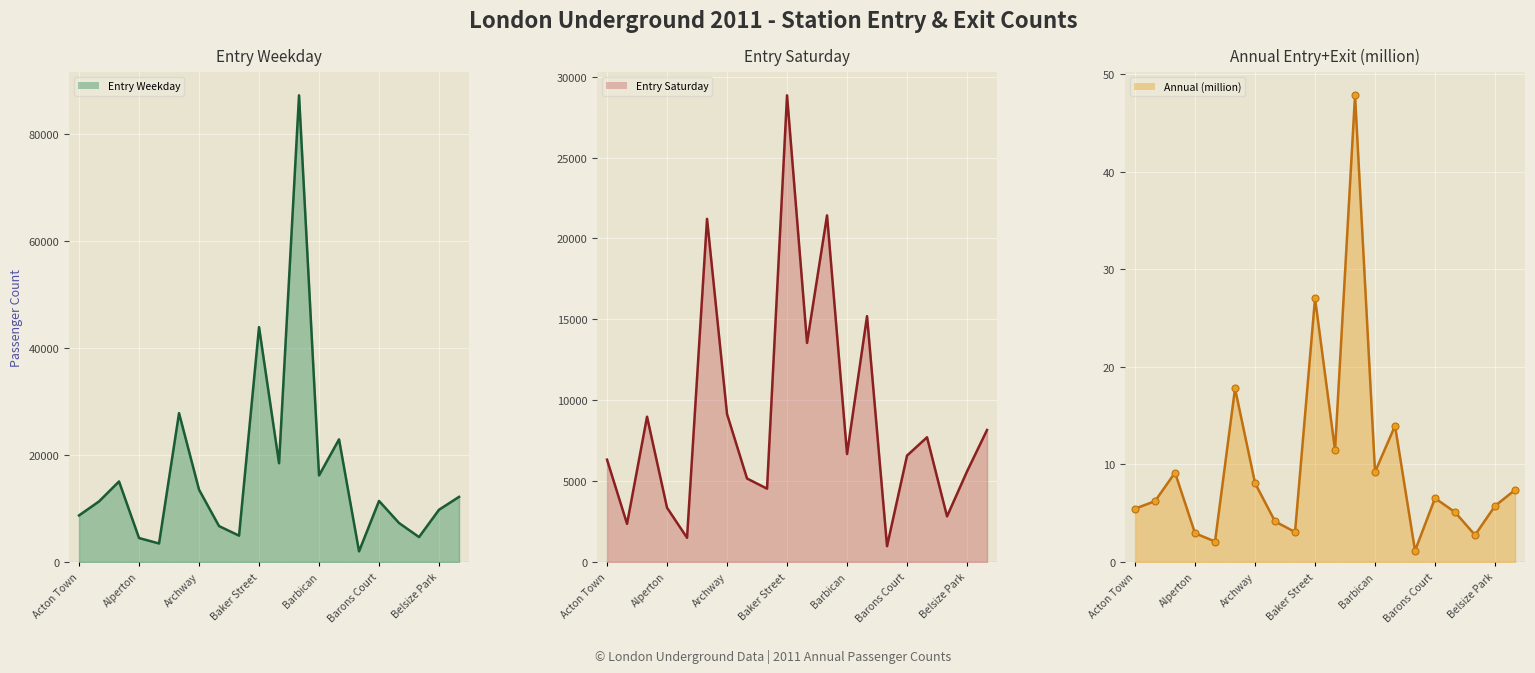

True or false: Annual (million) (line) and Entry Saturday (line) cross at least once.

False